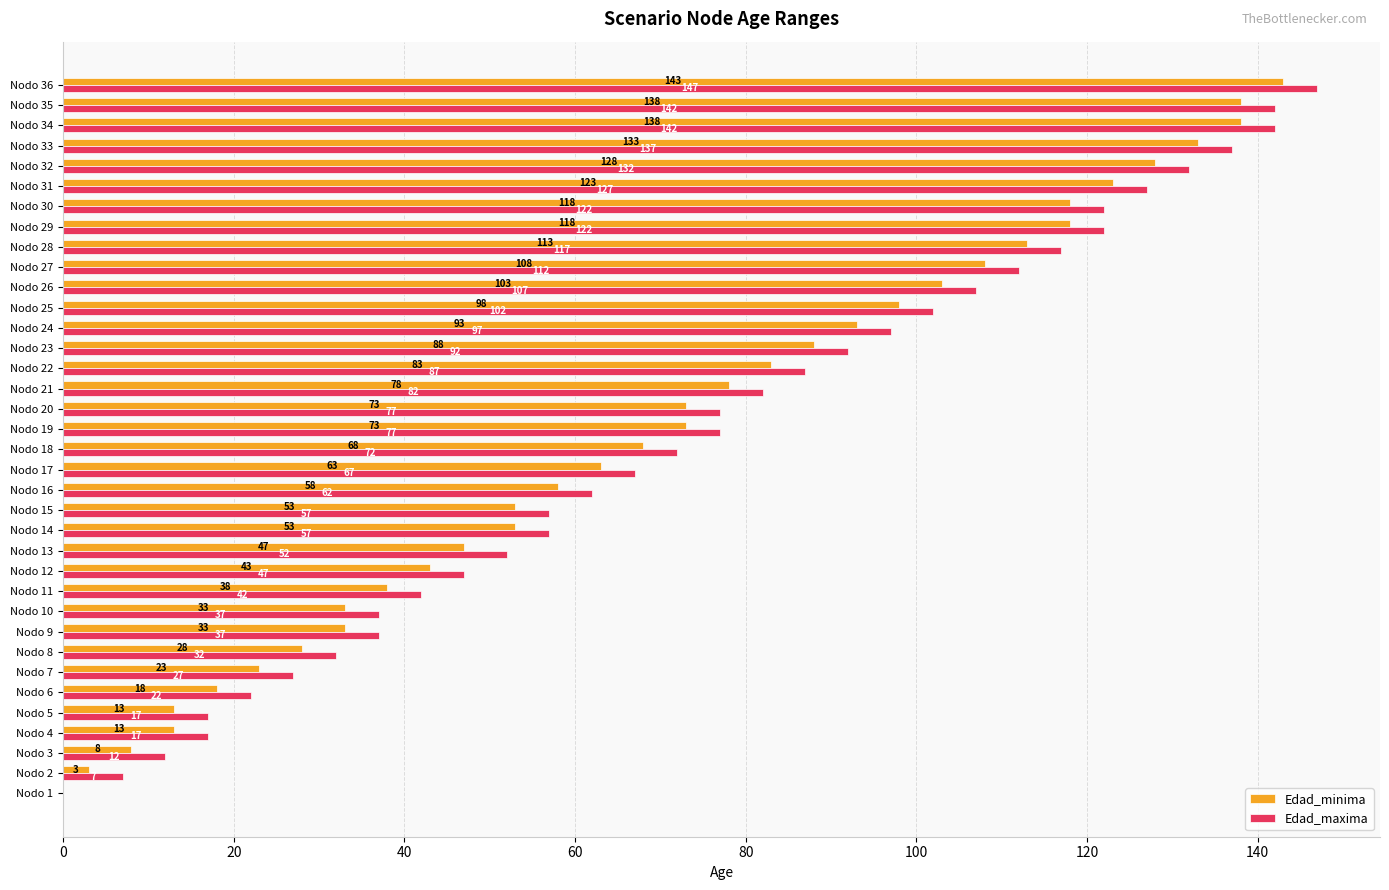

Where is Edad_maxima nearest to the value 73?

Nodo 18